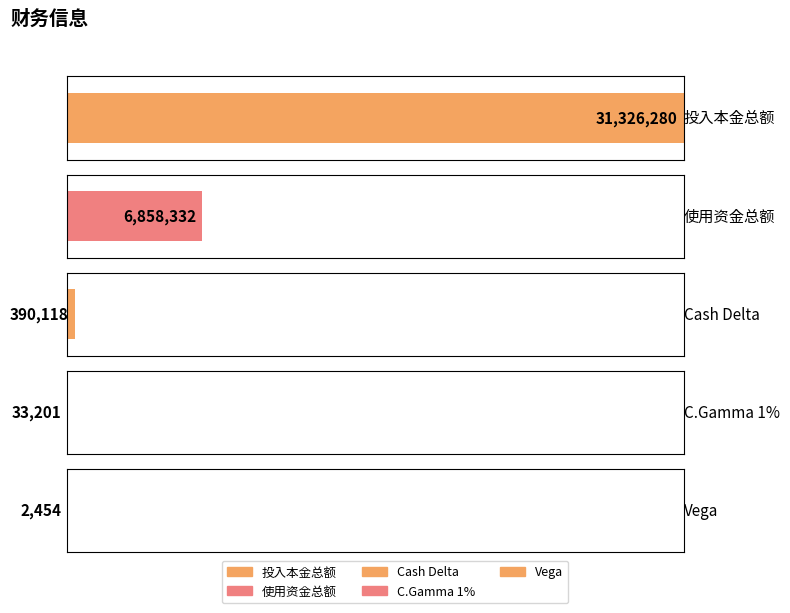

Does the chart contain stacked bars?

No